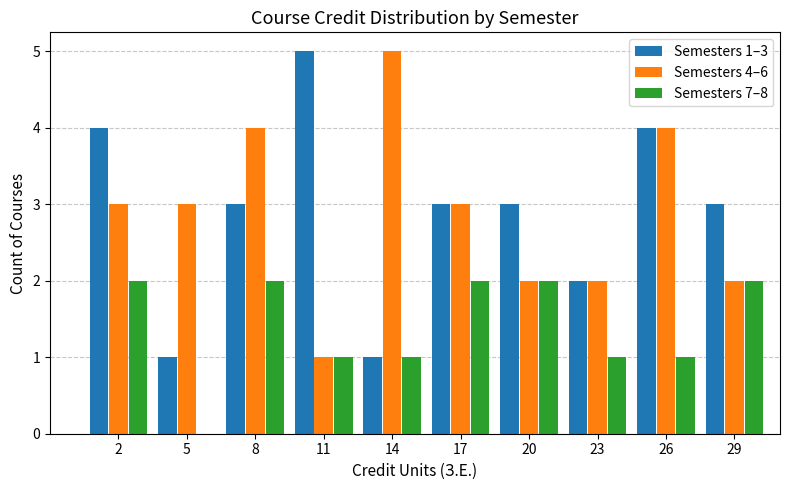

Reading left to right, extract all data points from this chart.

Semesters 1–3: 2=4	5=1	8=3	11=5	14=1	17=3	20=3	23=2	26=4	29=3
Semesters 4–6: 2=3	5=3	8=4	11=1	14=5	17=3	20=2	23=2	26=4	29=2
Semesters 7–8: 2=2	5=0	8=2	11=1	14=1	17=2	20=2	23=1	26=1	29=2